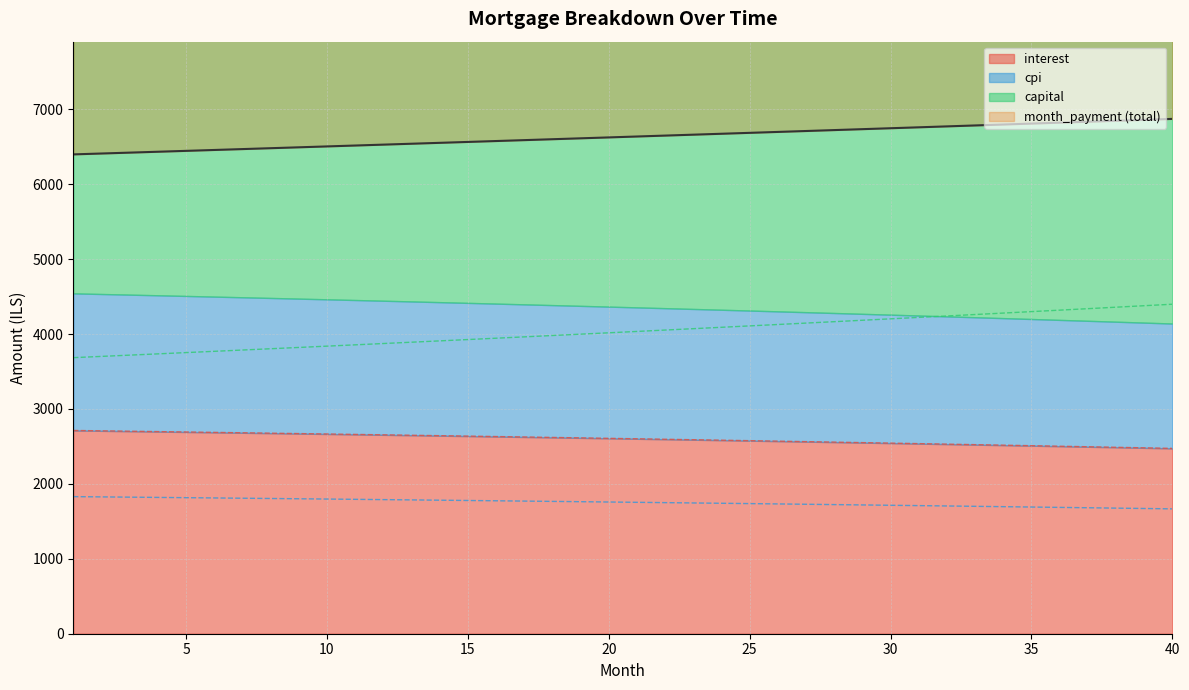

At which label does interest reach its minimum?

40